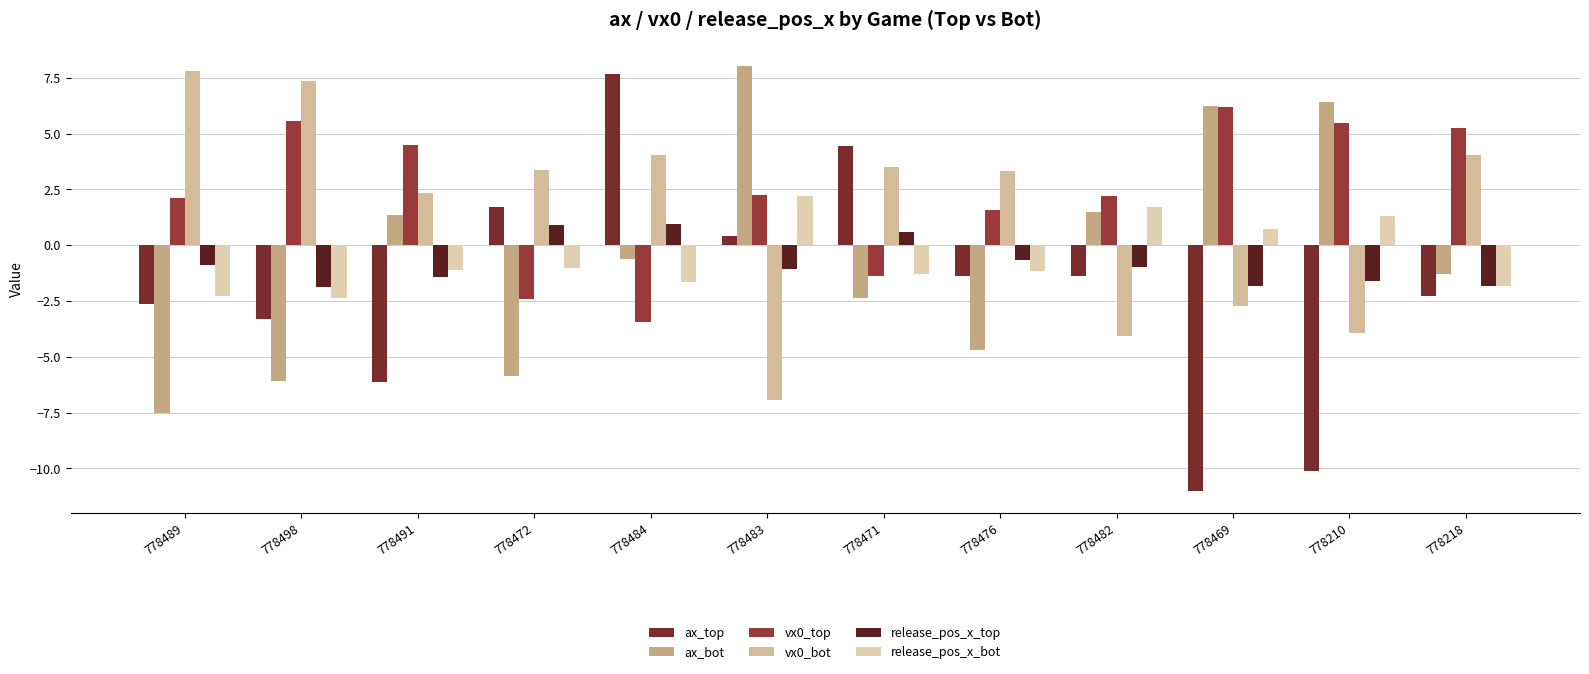

Is the value of vx0_top at 778498 greater than the value of release_pos_x_top at 778482?

Yes